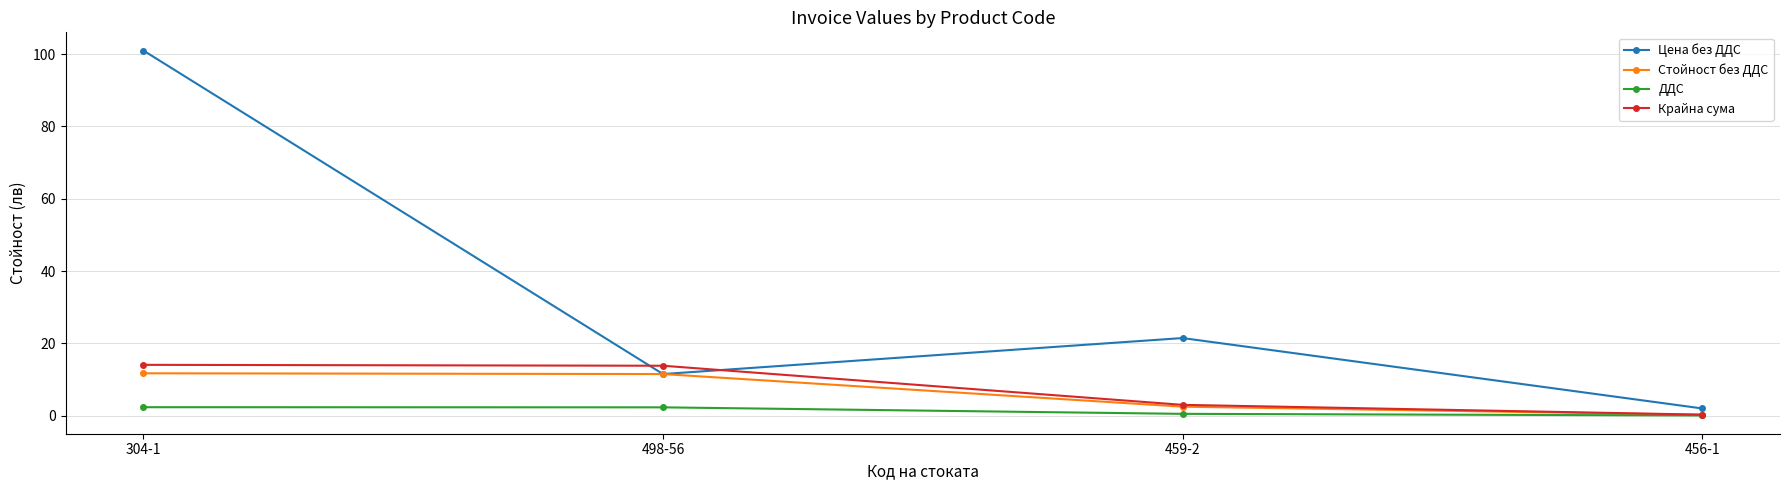

Rank the categories by Цена без ДДС value from lowest to highest.

456-1, 498-56, 459-2, 304-1